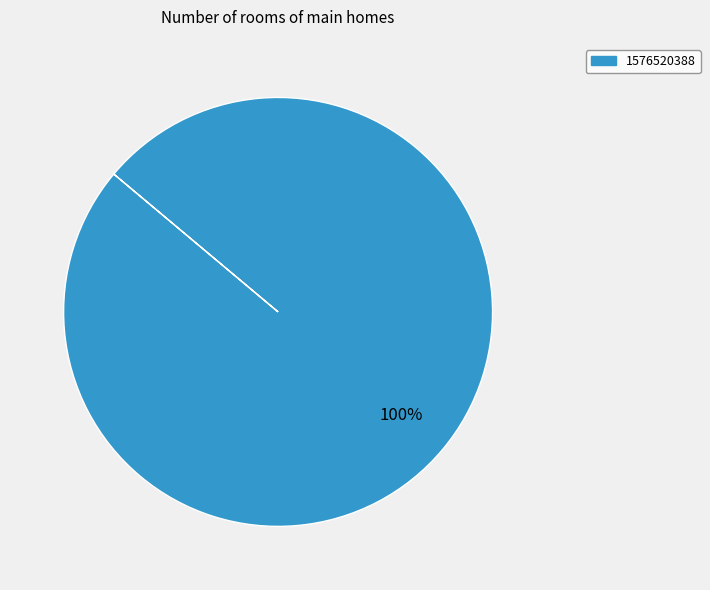

Does any single category account for the majority?

Yes